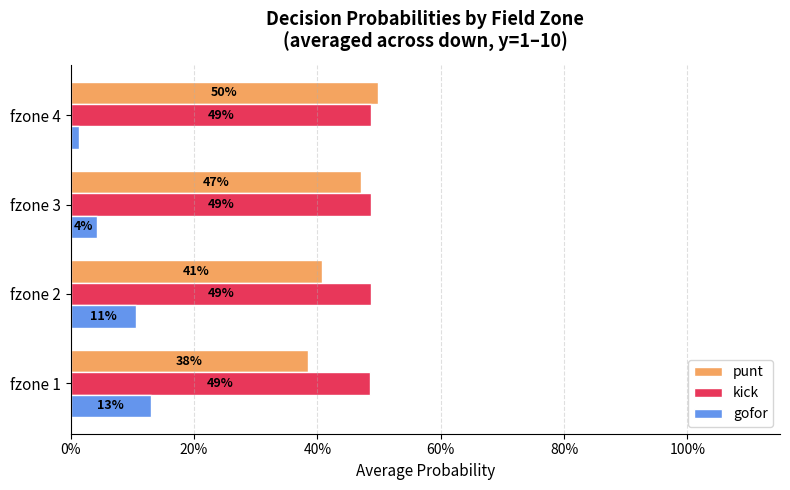

What are all the series names shown in the legend?

punt, kick, gofor